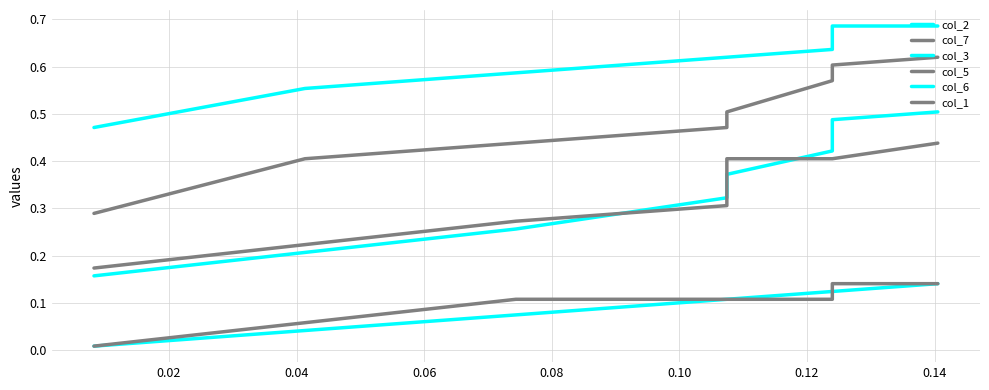

Which series changed the most between 0.00 and 0.06?

col_7